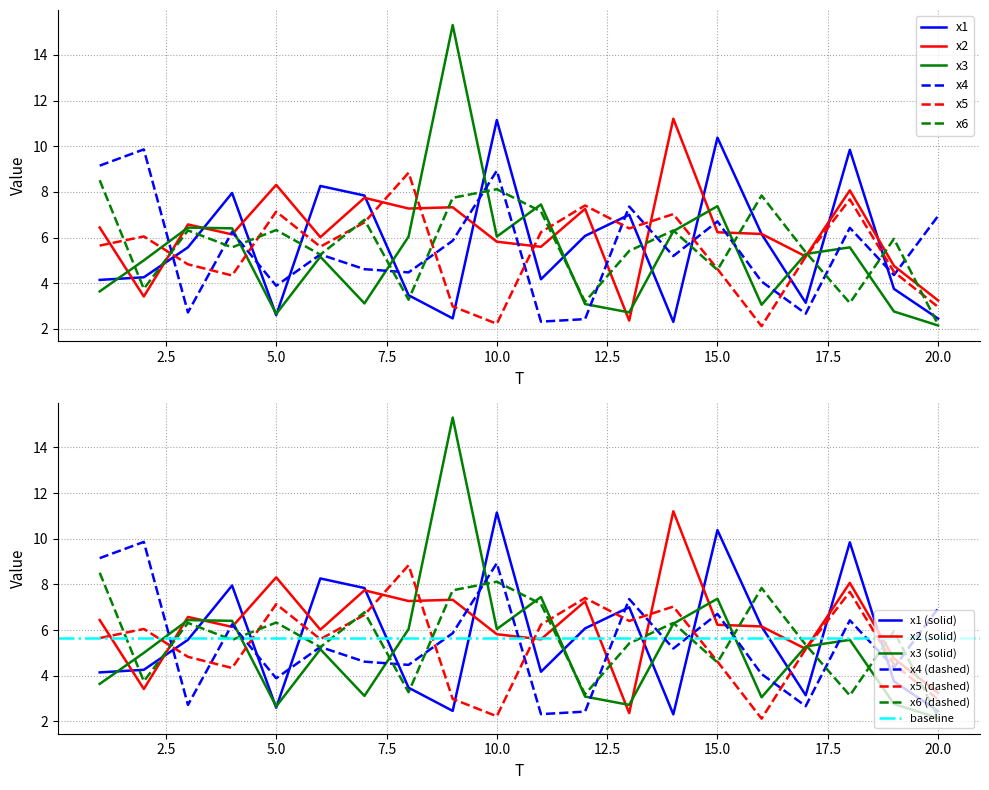

How many times do x4 and x2 cross each other?

10